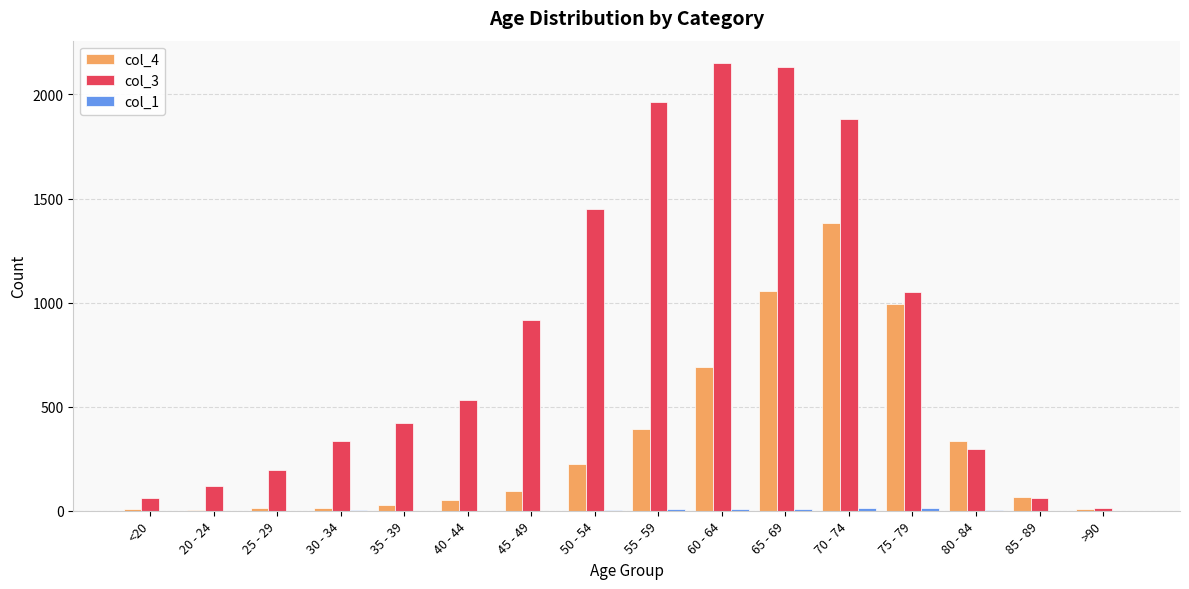

What is the maximum value shown in the chart?

2151